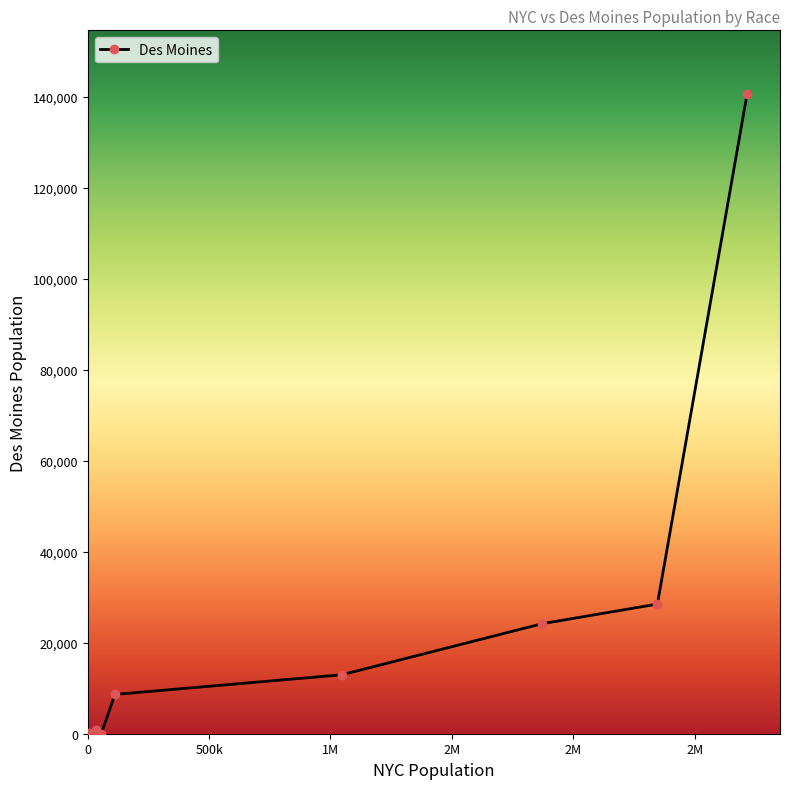

How many data points are less than 12955?

4